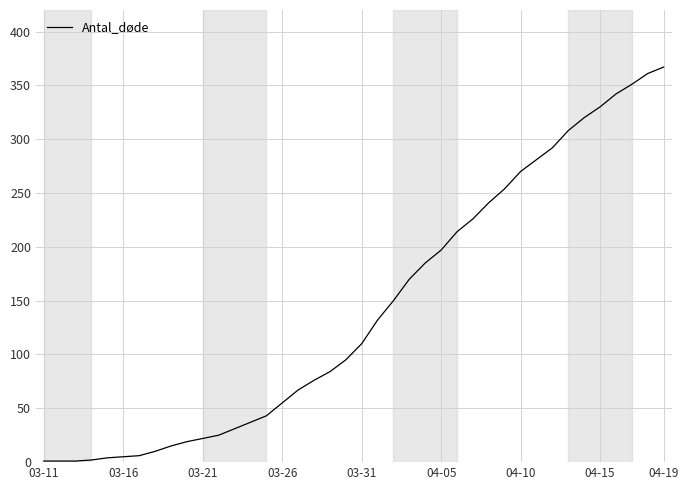

What is the difference between the maximum and minimum values?

366